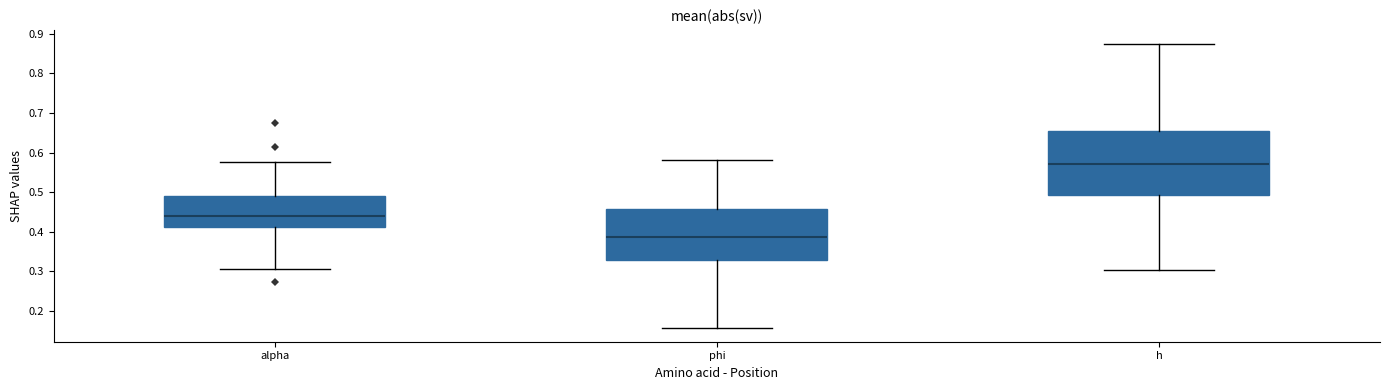

Which box has the lowest median line?

phi